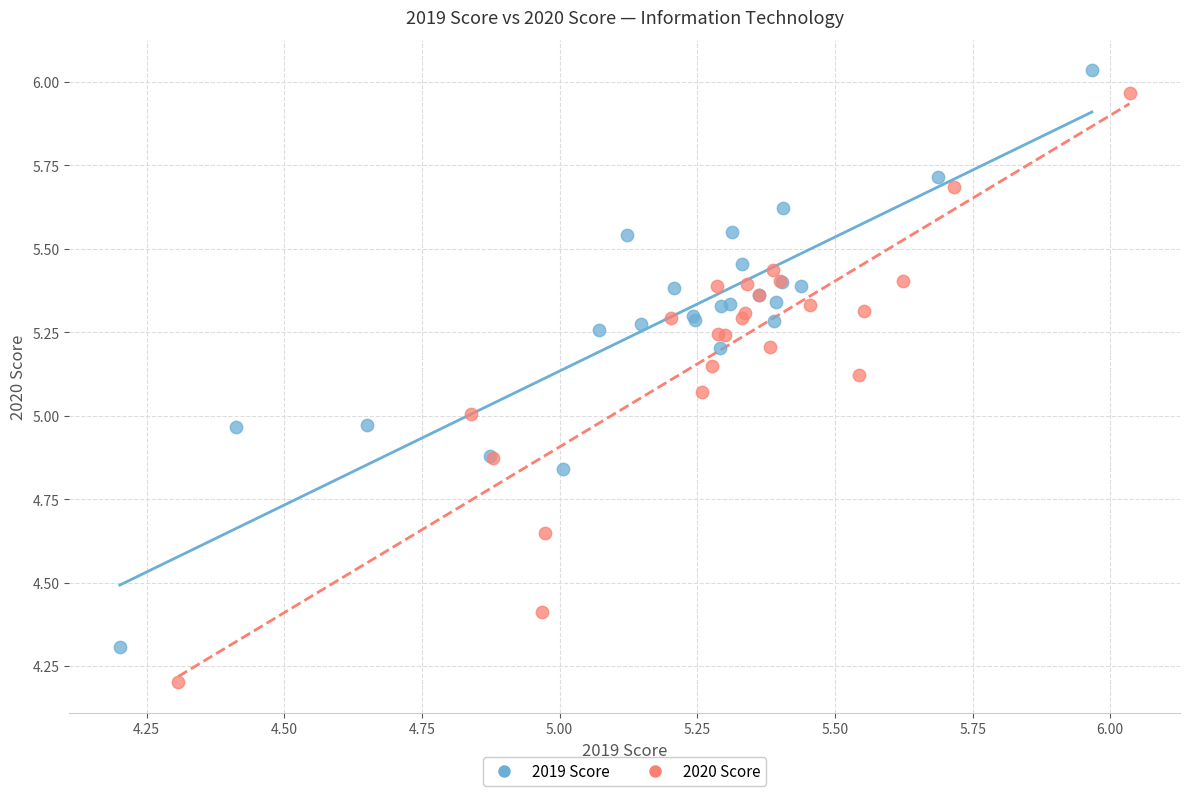

Which series contains the lowest Y value?

2020 Score